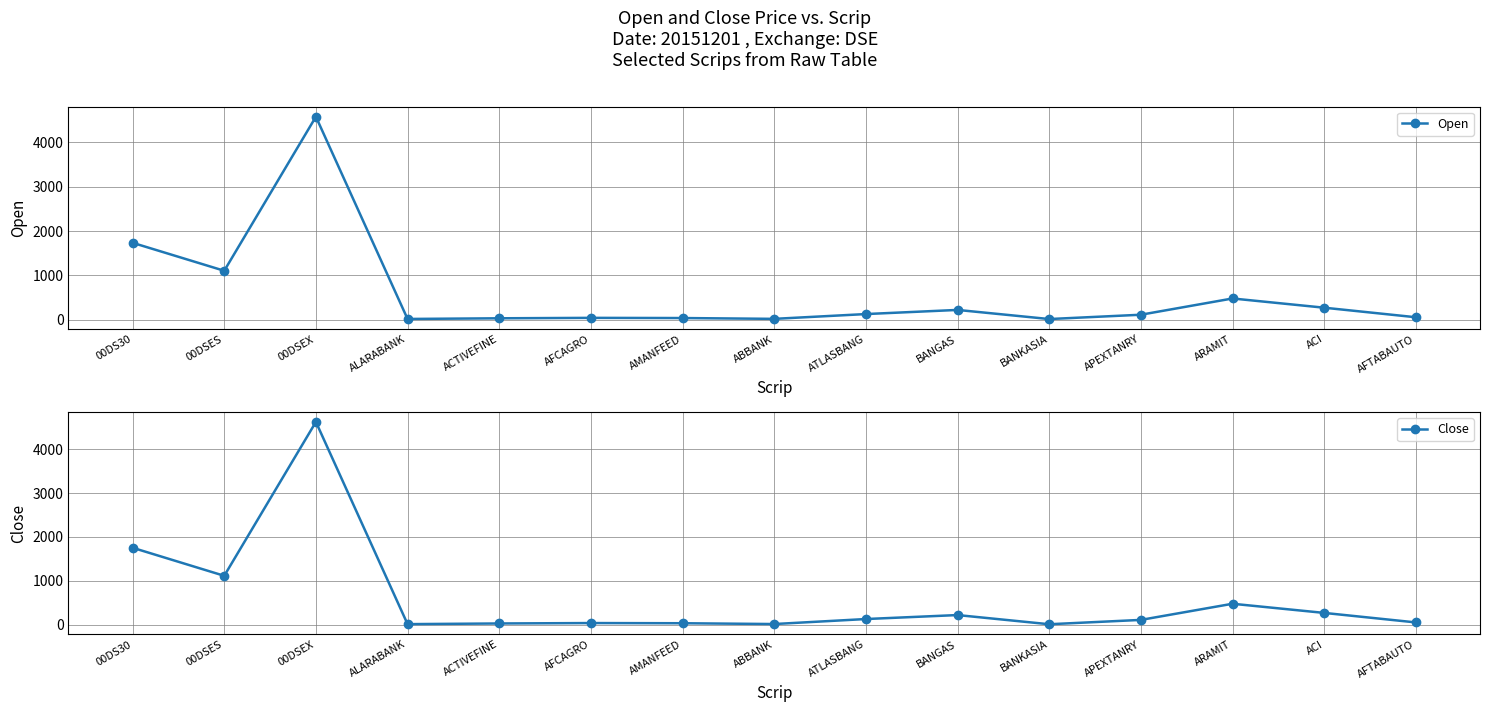

Rank the series by their maximum value, from highest to lowest.

Close, Open